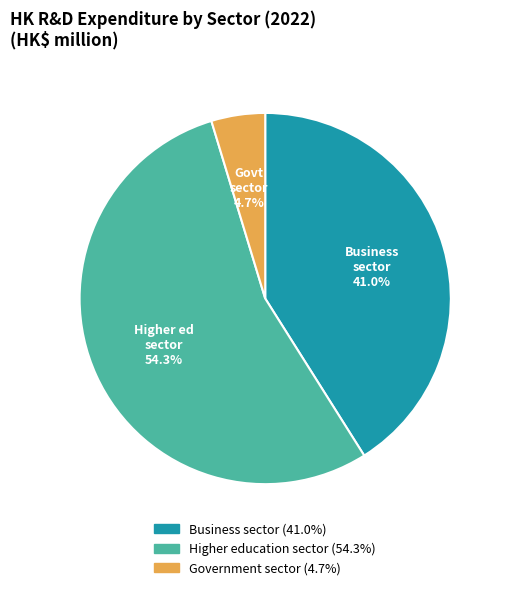

To the nearest percent, what is the combined percentage of Business sector and Government sector?

46%